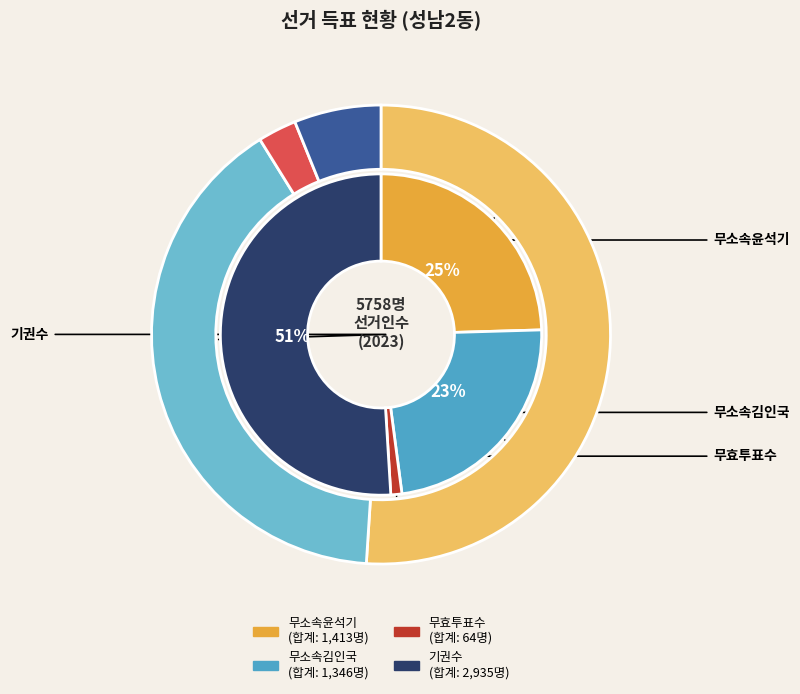

Is 성남2동 the majority of the pie?

Yes